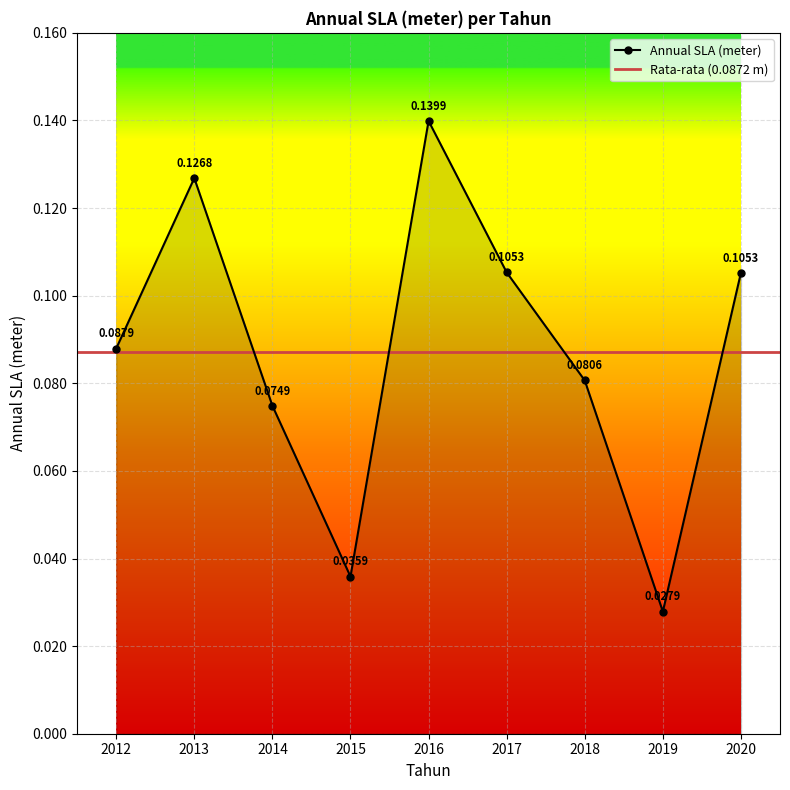

The chart shows a value of 0.1 at 2017. True or false?

True